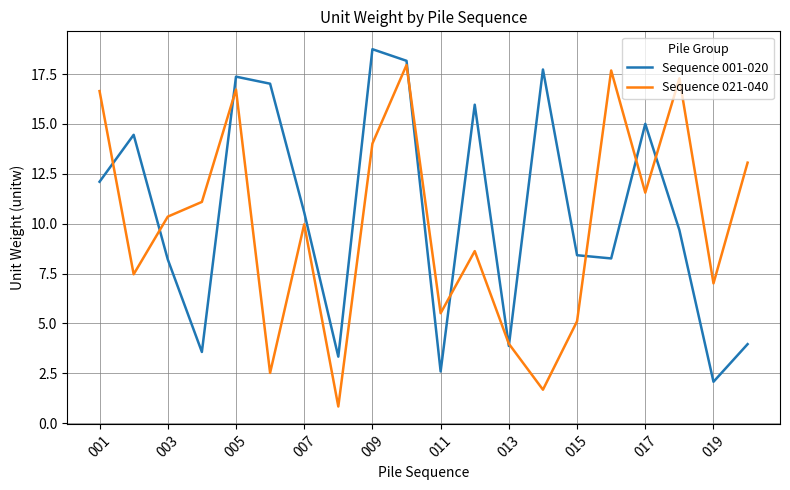

What is the greatest value displayed?

18.7